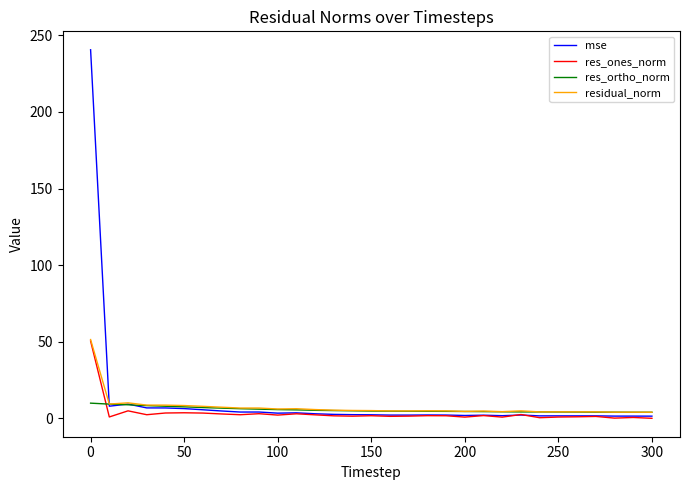

Which series has the largest range (max minus min)?

mse